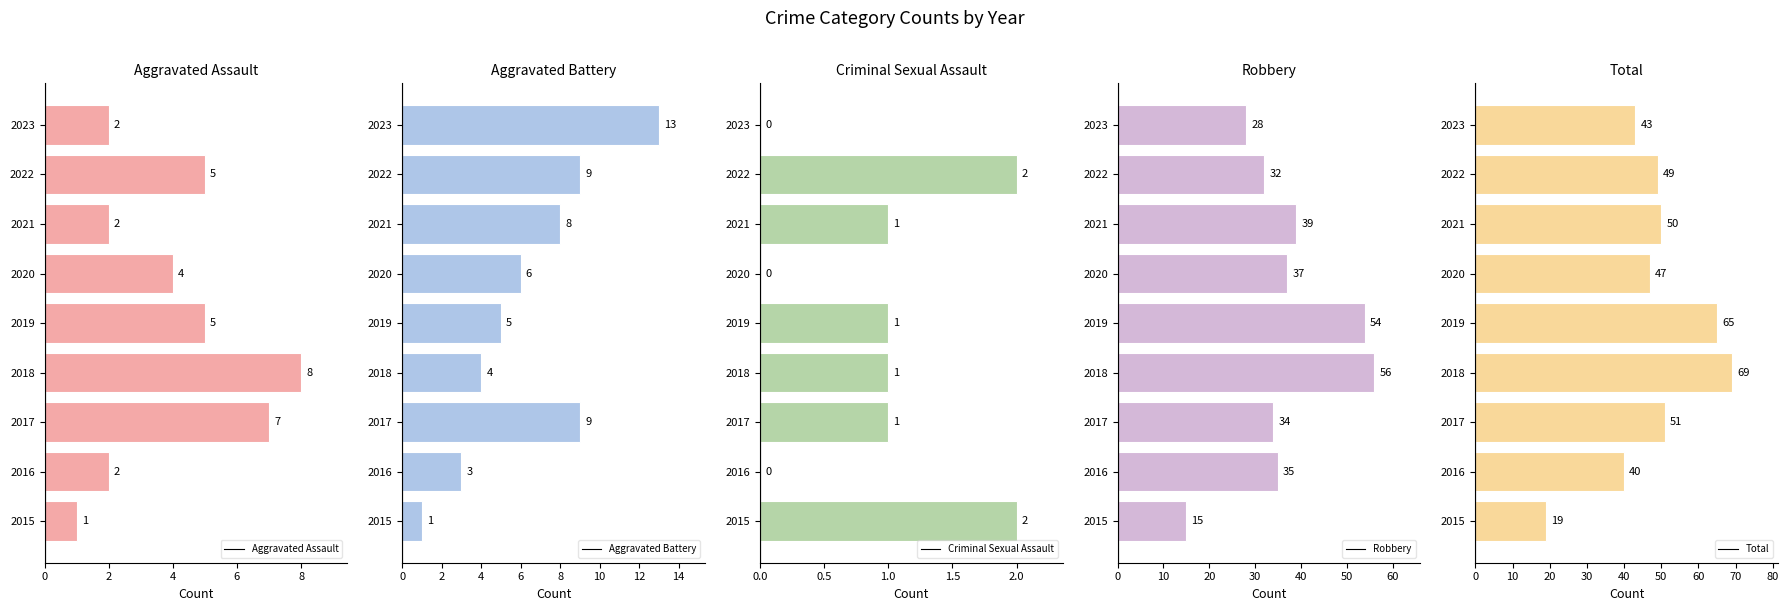

At which label does Robbery reach its peak?

2018